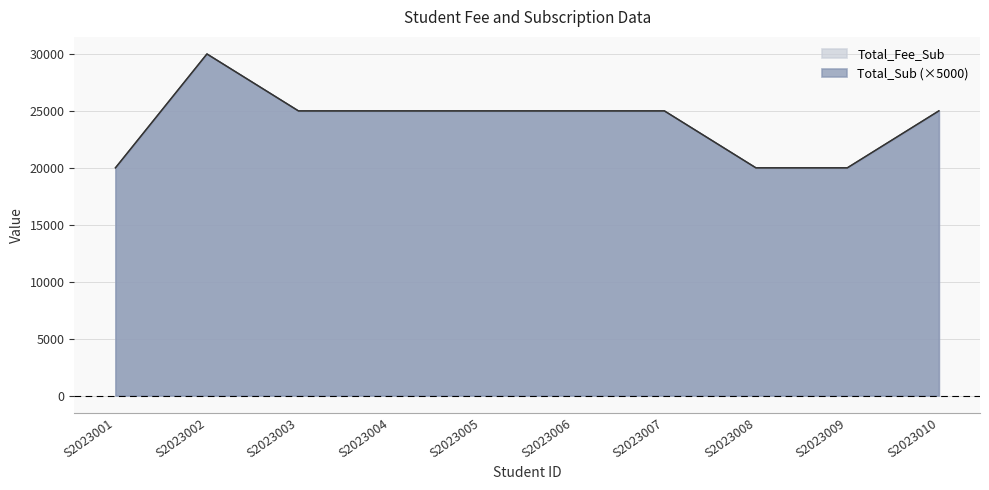

Reading right to left, list all the values displayed in this chart.

Total_Fee_Sub: S2023010=25000	S2023009=20000	S2023008=20000	S2023007=25000	S2023006=25000	S2023005=25000	S2023004=25000	S2023003=25000	S2023002=30000	S2023001=20000
Total_Sub: S2023010=25000	S2023009=20000	S2023008=20000	S2023007=25000	S2023006=25000	S2023005=25000	S2023004=25000	S2023003=25000	S2023002=30000	S2023001=20000